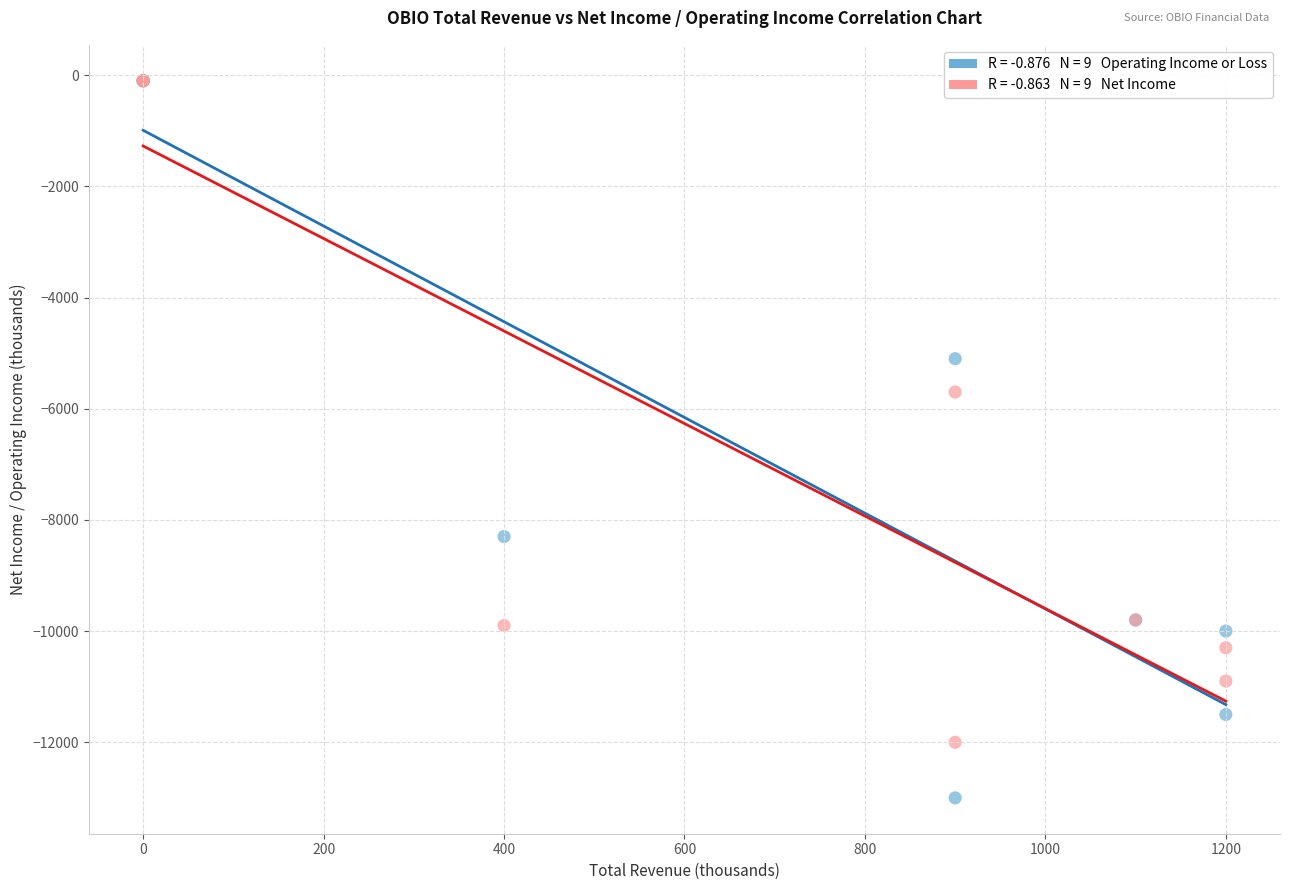

Across all series, what Y value is closest to -6550?

-5700